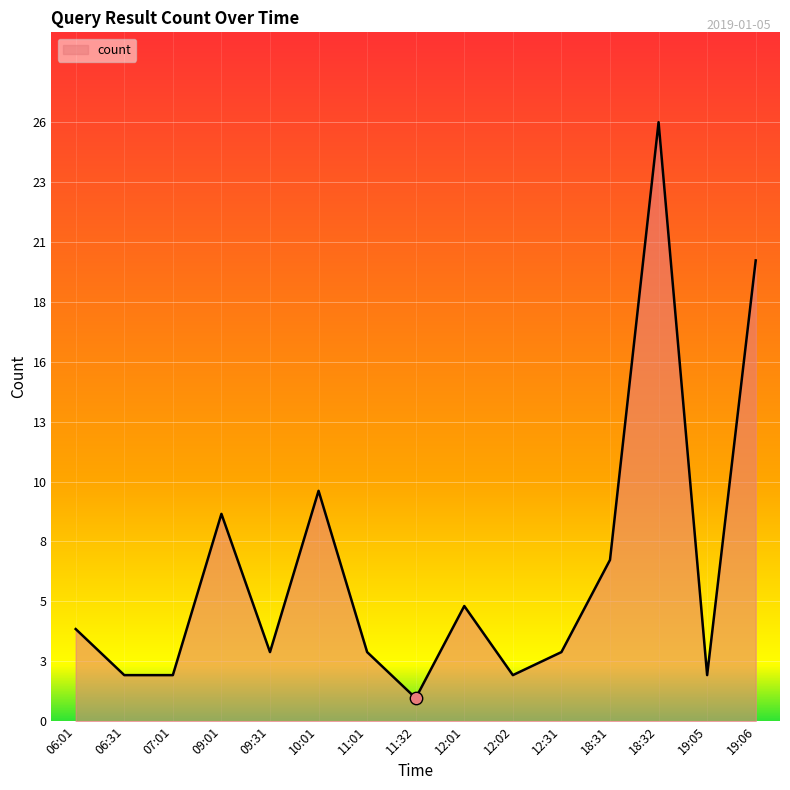

Between 06:31 and 11:32, which is larger?

06:31